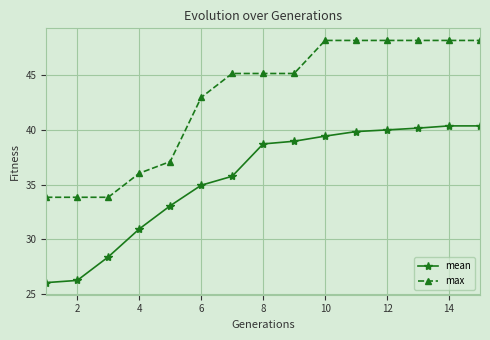

At how many categories does at least one series exceed 29?

15